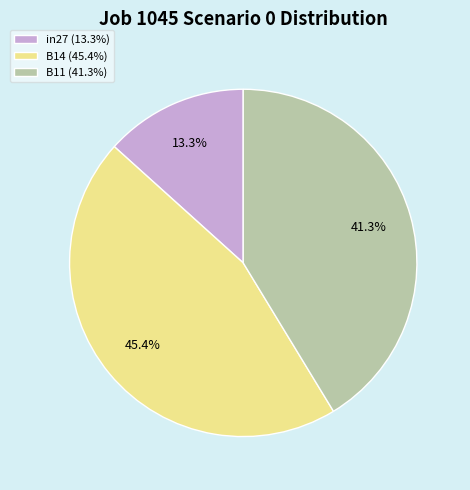

True or false: B14 accounts for 45% of the total.

True